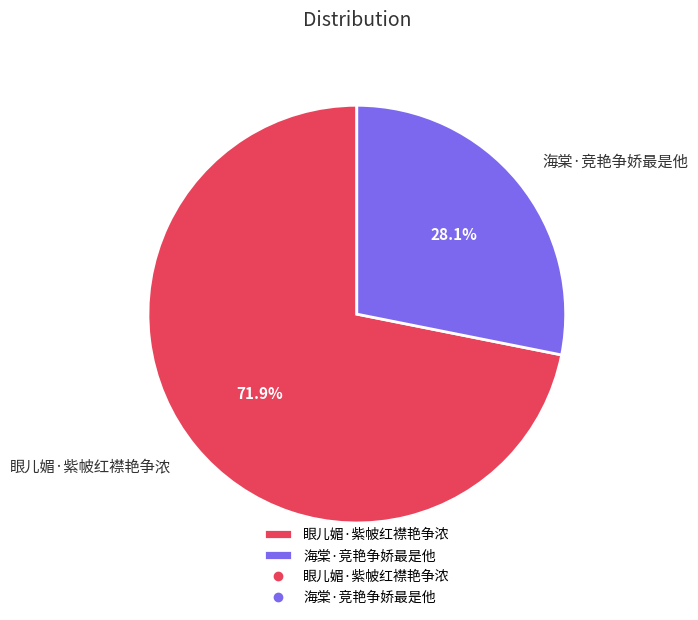

To the nearest percent, what is the difference between the largest and smallest slice percentages?

44%